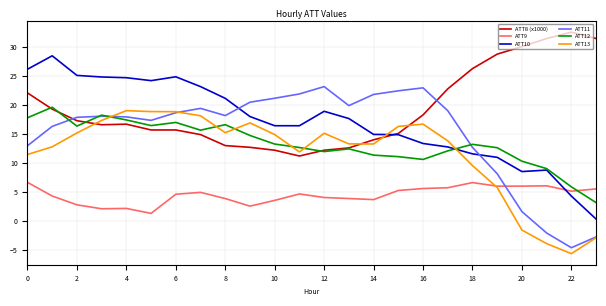

After their last crossing, which series has the higher values: ATT10 or ATT9?

ATT9